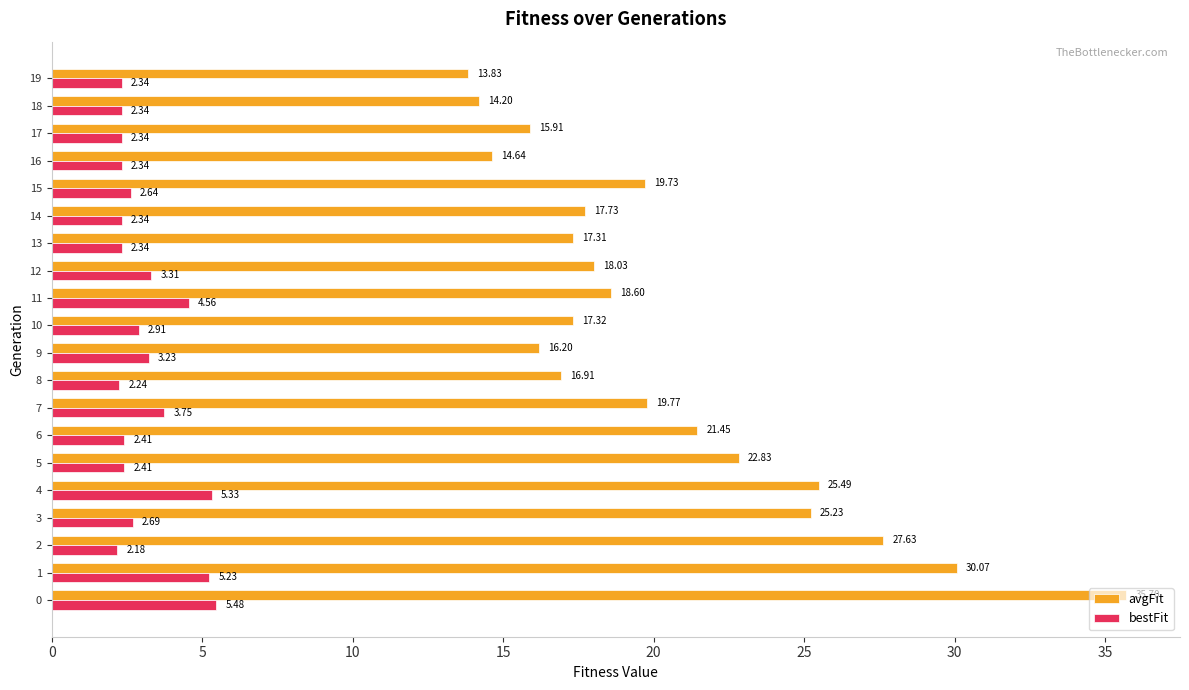

Between 4 and 17, which series saw the biggest shift?

avgFit